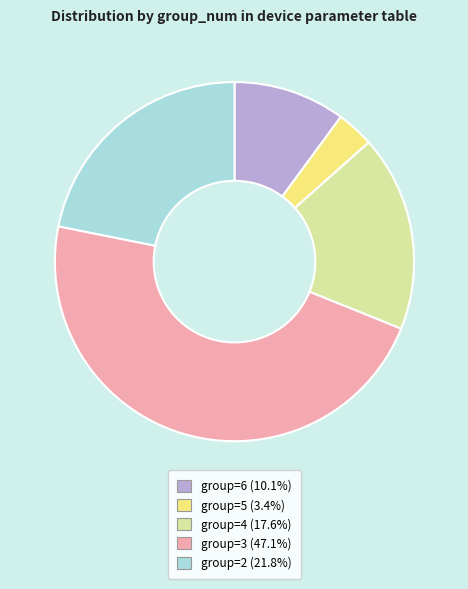

Do group=2 (21.8%) and group=3 (47.1%) together represent more than half of the pie?

Yes